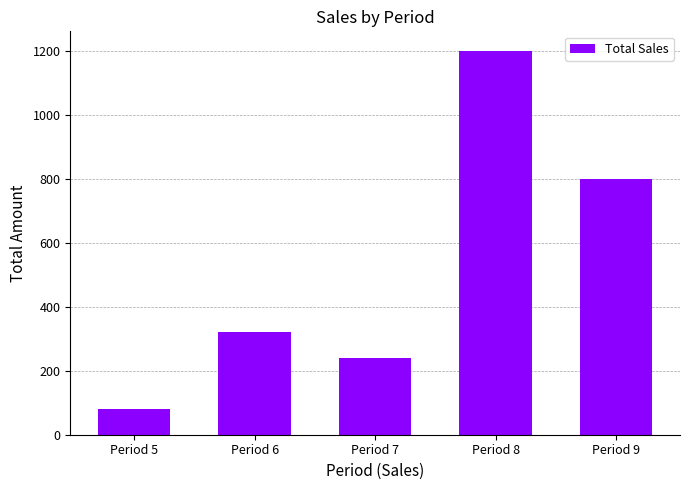

Reading left to right, extract all data points from this chart.

80	320	240	1200	800